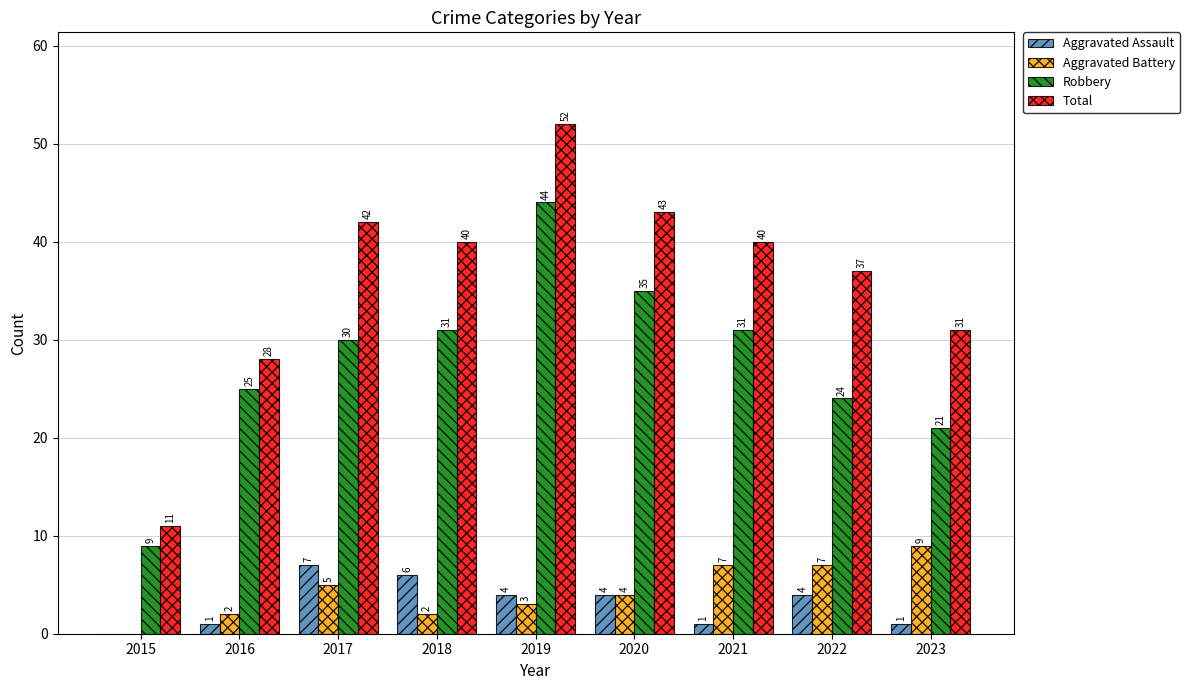

The value of Total at 2018 is 40. True or false?

True